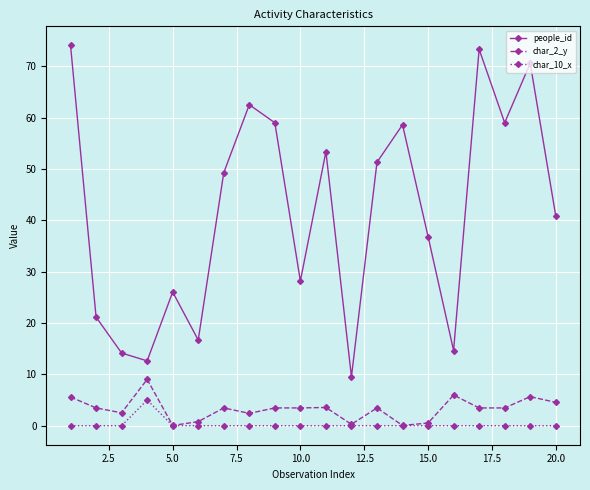

What is the greatest value displayed?

74.1